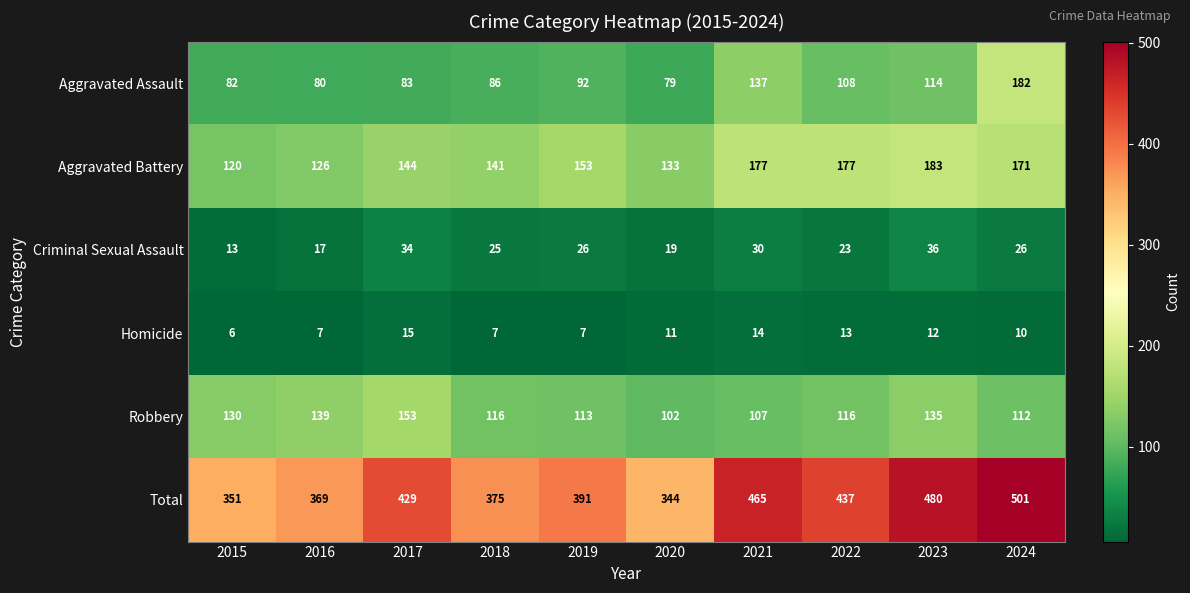

What is the difference between the highest and lowest values at 2022?

424